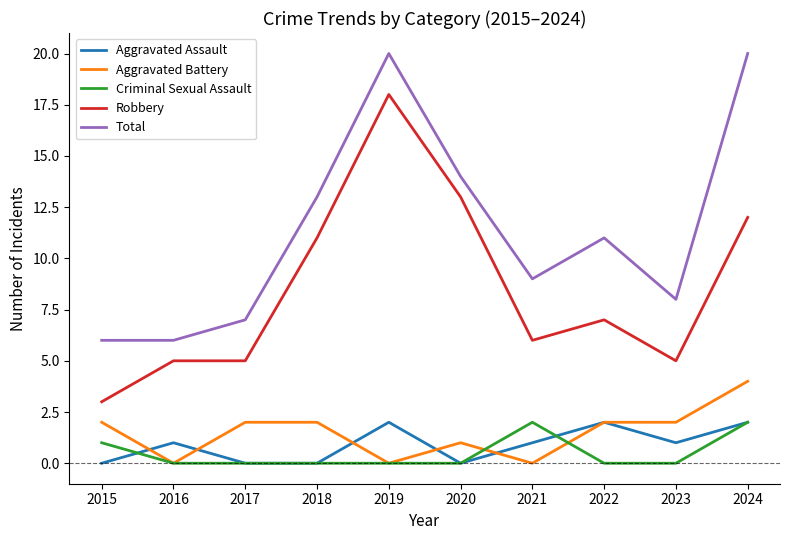

Does the chart have visible grid lines?

No